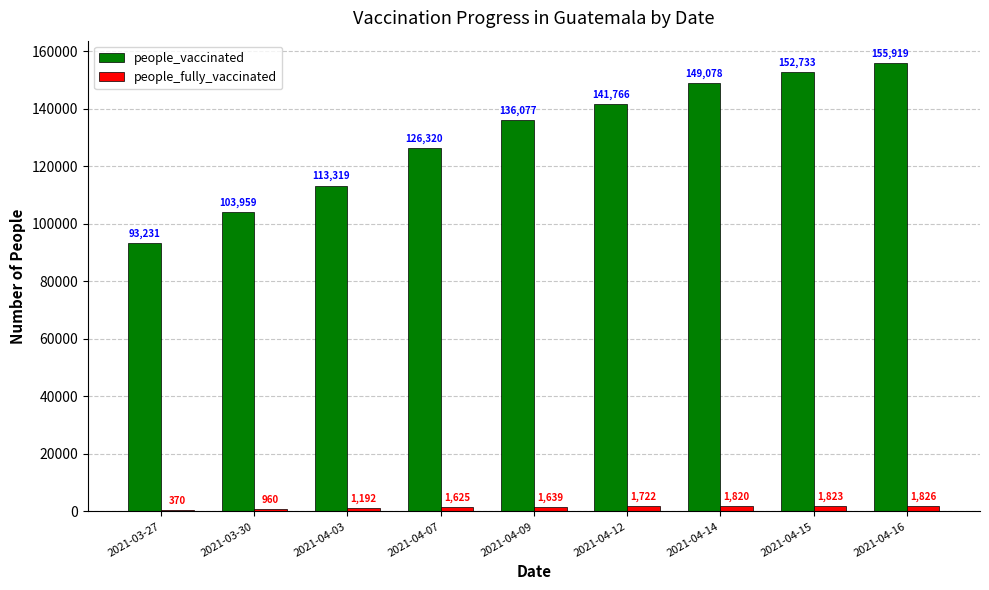

Is the value of people_vaccinated at 2021-04-03 greater than the value of people_fully_vaccinated at 2021-04-14?

Yes